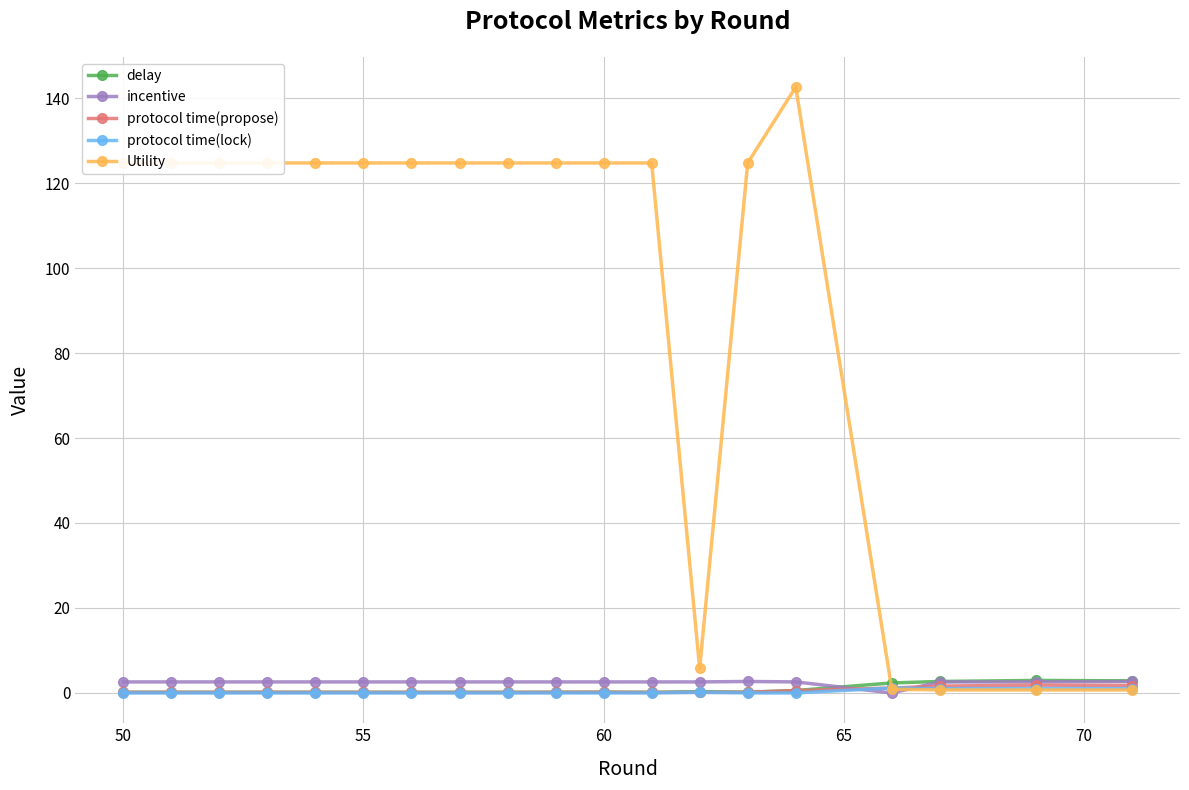

Which series has the largest total across all categories?

Utility